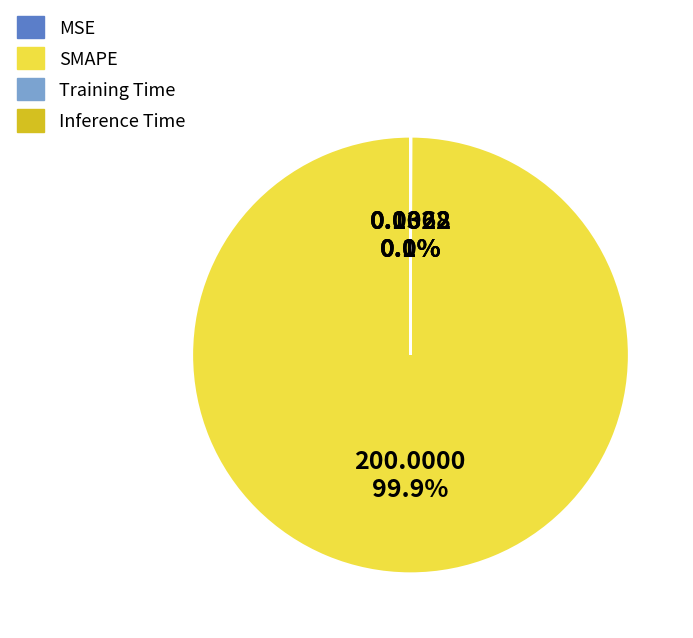

How much of the chart is everything except SMAPE?

0.1%